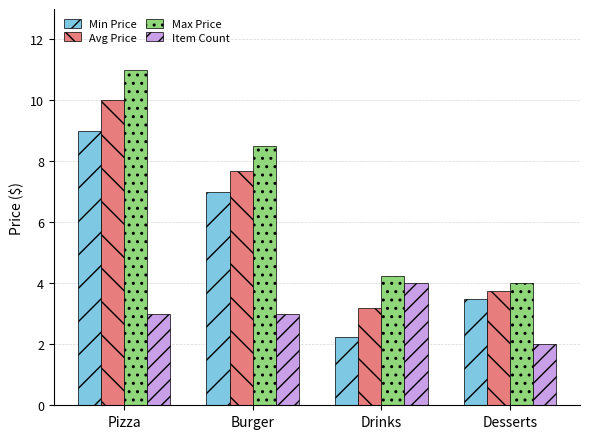

Does the chart contain stacked bars?

No